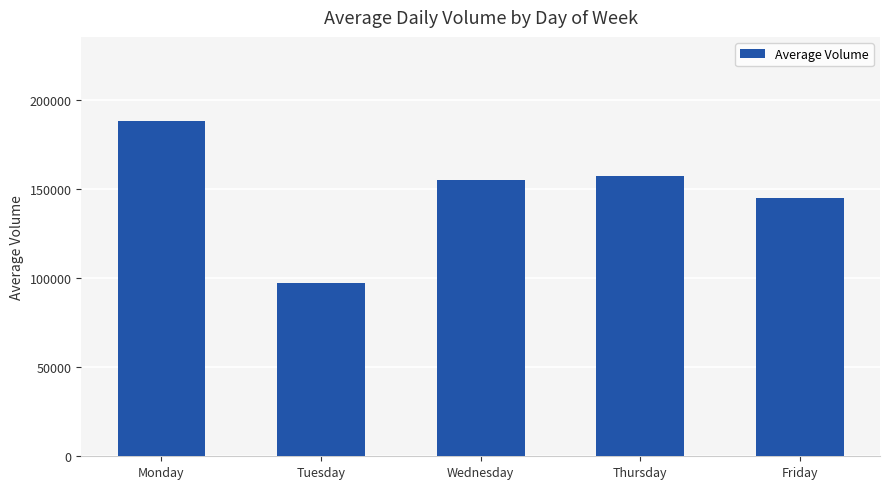

Reading right to left, extract all data points from this chart.

Friday=144914	Thursday=157544	Wednesday=155214	Tuesday=97128	Monday=188595